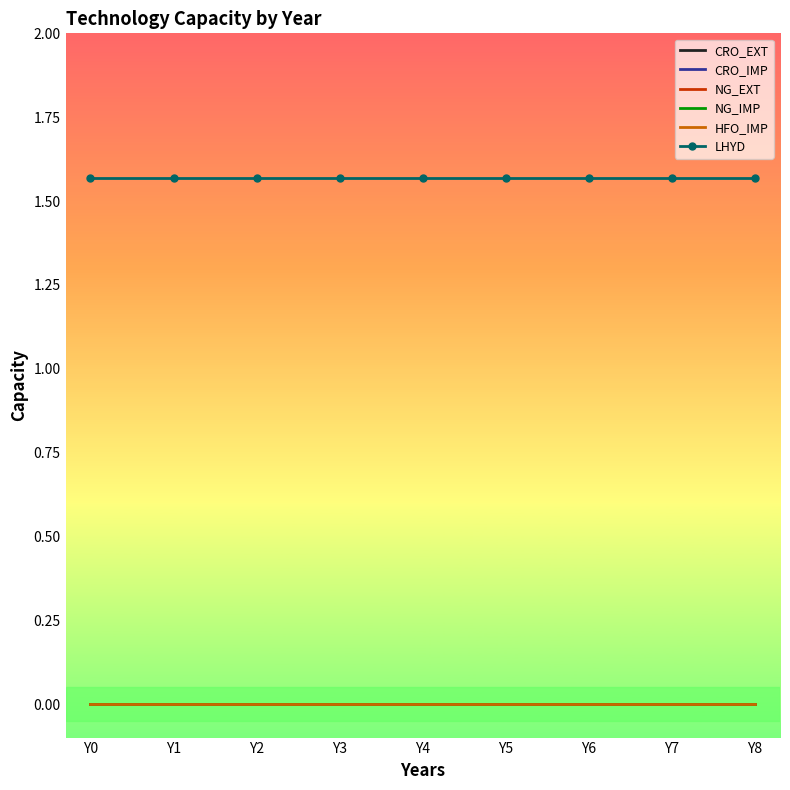

Rank the series at Y3 from highest to lowest value.

LHYD, CRO_EXT, CRO_IMP, NG_EXT, NG_IMP, HFO_IMP